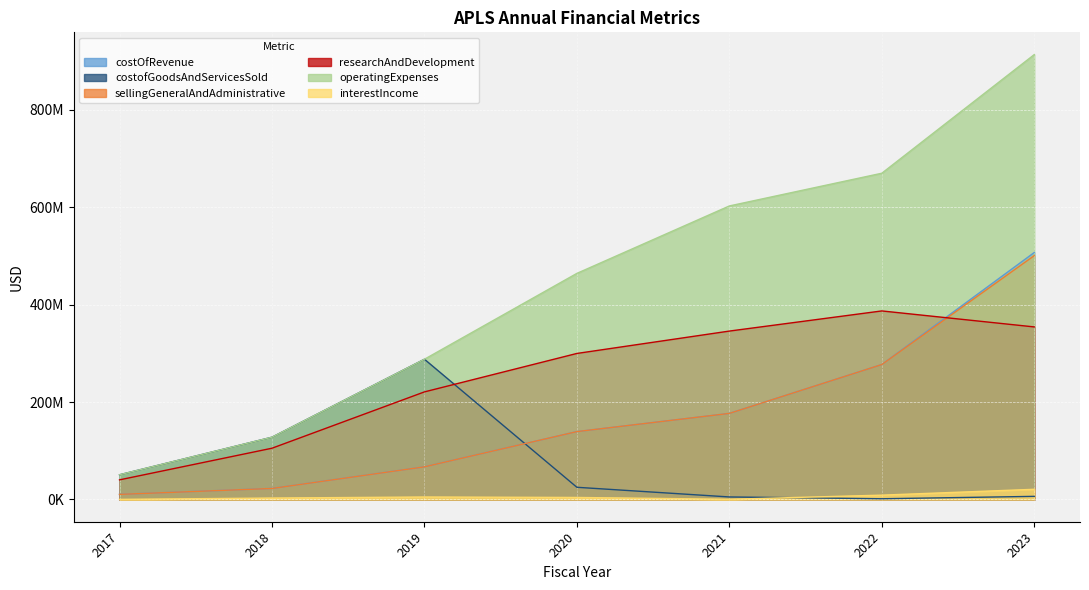

True or false: interestIncome has a value of 8914000 at 2022.

True